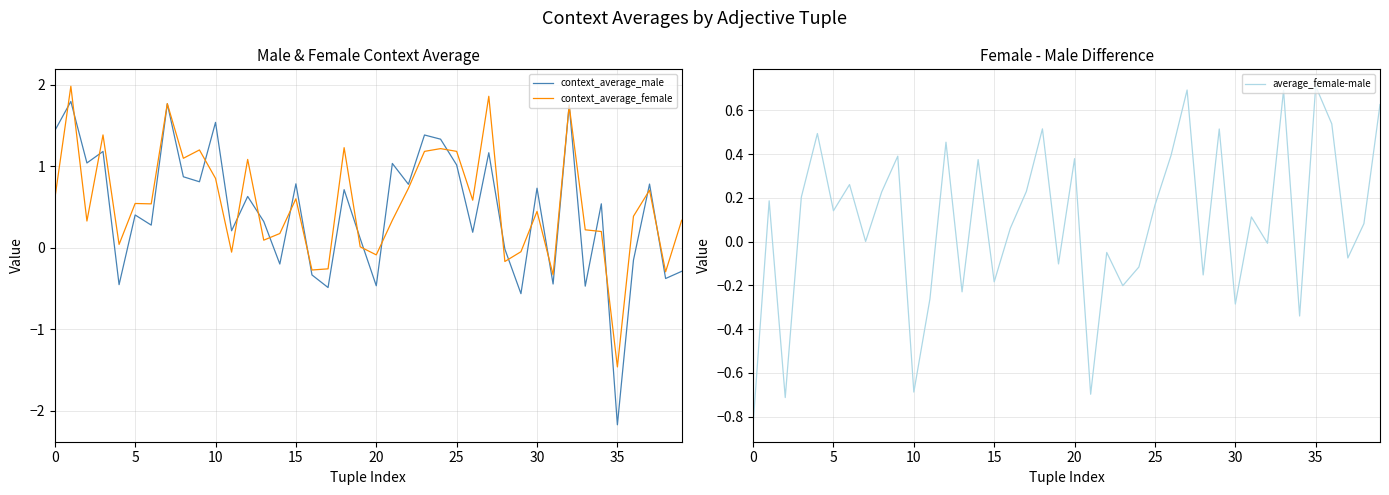

What is the approximate value of context_average_male at 5?

0.4